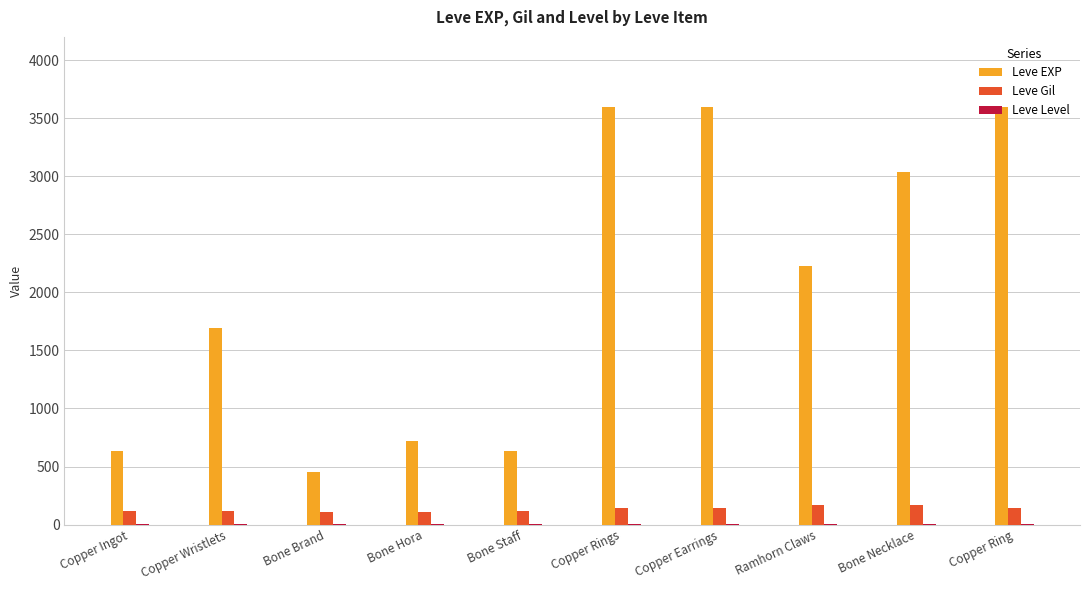

The value of Leve EXP at Copper Rings is 3600. True or false?

True